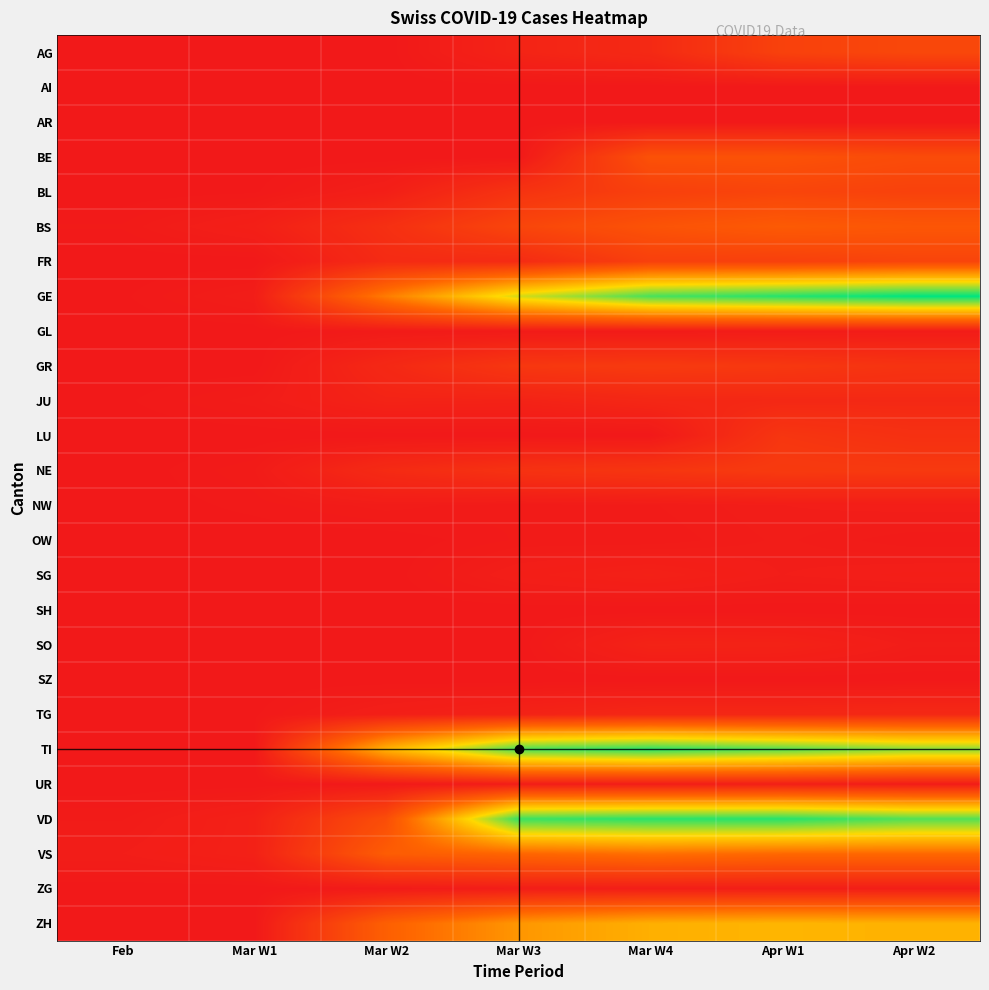

Reading left to right, extract all data points from this chart.

AG: Feb=0	Mar W1=0	Mar W2=0	Mar W3=17	Mar W4=26	Apr W1=63	Apr W2=73
AI: Feb=0	Mar W1=0	Mar W2=0	Mar W3=0	Mar W4=0	Apr W1=0	Apr W2=0
AR: Feb=0	Mar W1=0	Mar W2=0	Mar W3=0	Mar W4=0	Apr W1=0	Apr W2=0
BE: Feb=0	Mar W1=0	Mar W2=0	Mar W3=0	Mar W4=88	Apr W1=89	Apr W2=79
BL: Feb=0	Mar W1=1	Mar W2=10	Mar W3=41	Mar W4=61	Apr W1=69	Apr W2=64
BS: Feb=3	Mar W1=11	Mar W2=35	Mar W3=70	Mar W4=90	Apr W1=102	Apr W2=96
FR: Feb=0	Mar W1=0	Mar W2=28	Mar W3=28	Mar W4=61	Apr W1=61	Apr W2=68
GE: Feb=1	Mar W1=7	Mar W2=143	Mar W3=259	Mar W4=325	Apr W1=342	Apr W2=360
GL: Feb=0	Mar W1=0	Mar W2=3	Mar W3=3	Mar W4=3	Apr W1=5	Apr W2=5
GR: Feb=0	Mar W1=0	Mar W2=24	Mar W3=47	Mar W4=52	Apr W1=48	Apr W2=41
JU: Feb=1	Mar W1=5	Mar W2=16	Mar W3=15	Mar W4=22	Apr W1=24	Apr W2=25
LU: Feb=0	Mar W1=0	Mar W2=0	Mar W3=0	Mar W4=0	Apr W1=45	Apr W2=37
NE: Feb=0	Mar W1=4	Mar W2=28	Mar W3=39	Mar W4=45	Apr W1=52	Apr W2=50
NW: Feb=0	Mar W1=2	Mar W2=5	Mar W3=3	Mar W4=4	Apr W1=7	Apr W2=8
OW: Feb=0	Mar W1=0	Mar W2=0	Mar W3=3	Mar W4=3	Apr W1=6	Apr W2=3
SG: Feb=0	Mar W1=0	Mar W2=0	Mar W3=9	Mar W4=13	Apr W1=7	Apr W2=9
SH: Feb=0	Mar W1=0	Mar W2=0	Mar W3=0	Mar W4=0	Apr W1=0	Apr W2=0
SO: Feb=0	Mar W1=0	Mar W2=0	Mar W3=0	Mar W4=16	Apr W1=15	Apr W2=6
SZ: Feb=0	Mar W1=0	Mar W2=0	Mar W3=0	Mar W4=0	Apr W1=0	Apr W2=0
TG: Feb=0	Mar W1=1	Mar W2=10	Mar W3=15	Mar W4=22	Apr W1=22	Apr W2=25
TI: Feb=0	Mar W1=0	Mar W2=200	Mar W3=325	Mar W4=340	Apr W1=320	Apr W2=295
UR: Feb=0	Mar W1=0	Mar W2=1	Mar W3=7	Mar W4=7	Apr W1=10	Apr W2=6
VD: Feb=4	Mar W1=13	Mar W2=82	Mar W3=332	Mar W4=340	Apr W1=342	Apr W2=321
VS: Feb=7	Mar W1=13	Mar W2=105	Mar W3=119	Mar W4=130	Apr W1=122	Apr W2=122
ZG: Feb=0	Mar W1=0	Mar W2=3	Mar W3=7	Mar W4=8	Apr W1=8	Apr W2=8
ZH: Feb=0	Mar W1=0	Mar W2=110	Mar W3=171	Mar W4=197	Apr W1=203	Apr W2=200